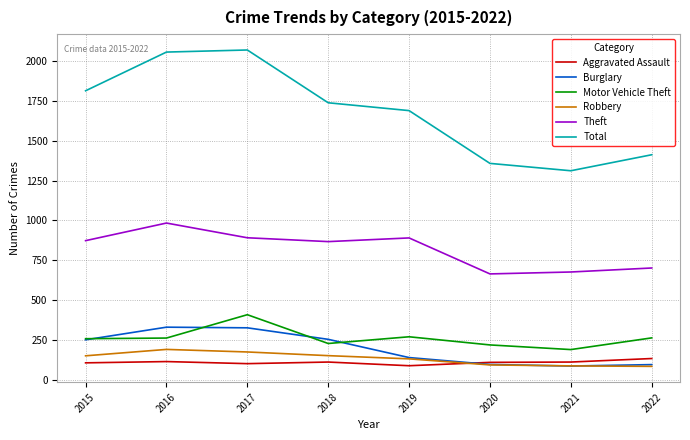

What is the greatest value displayed?

2066